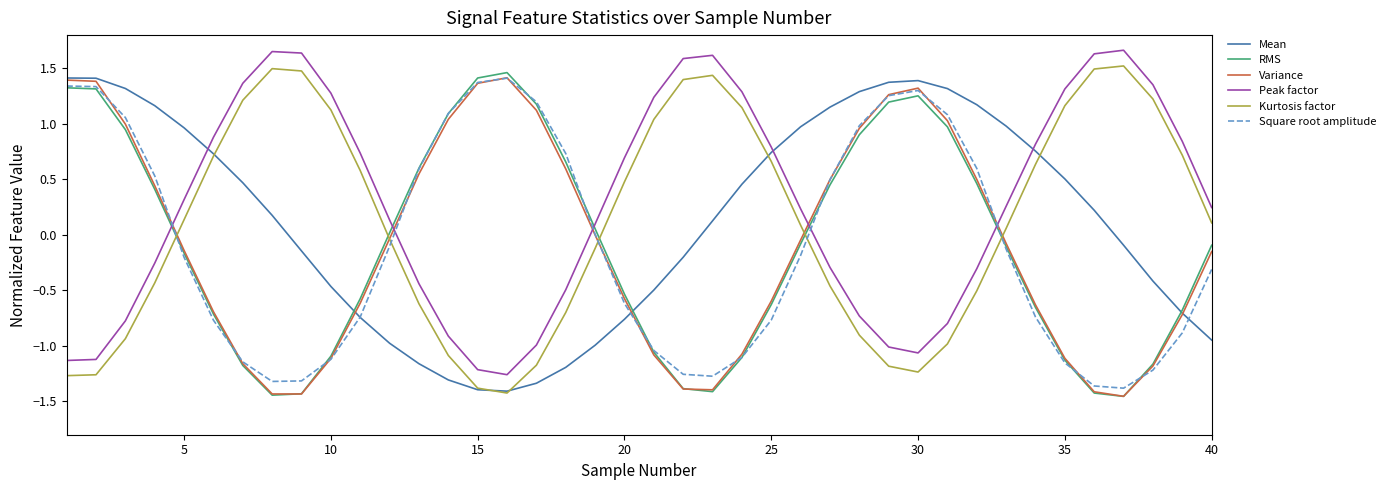

True or false: Square root amplitude and Peak factor cross at least once.

True